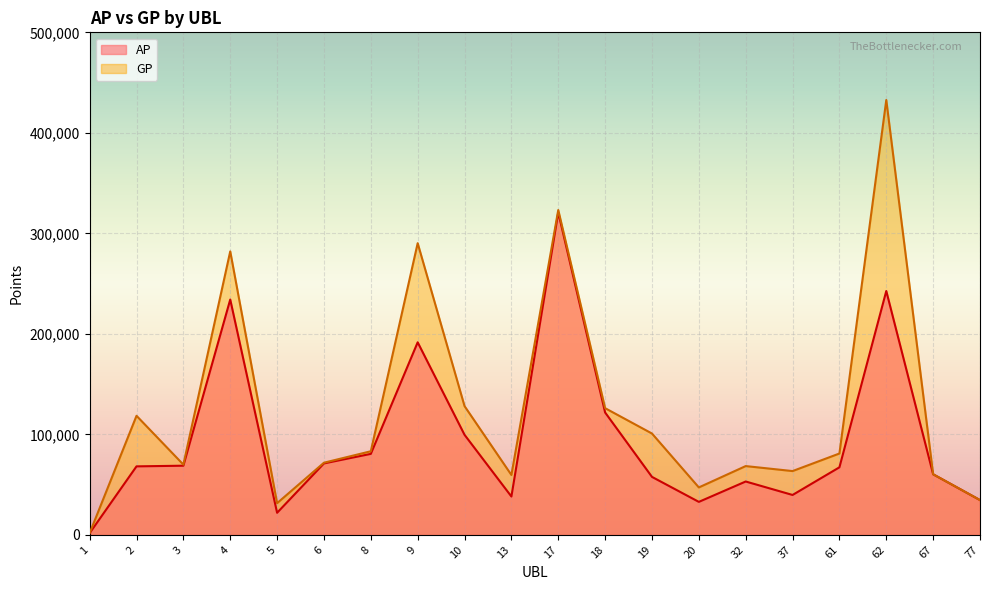

List the series in order of their overall mean, lowest first.

AP, GP